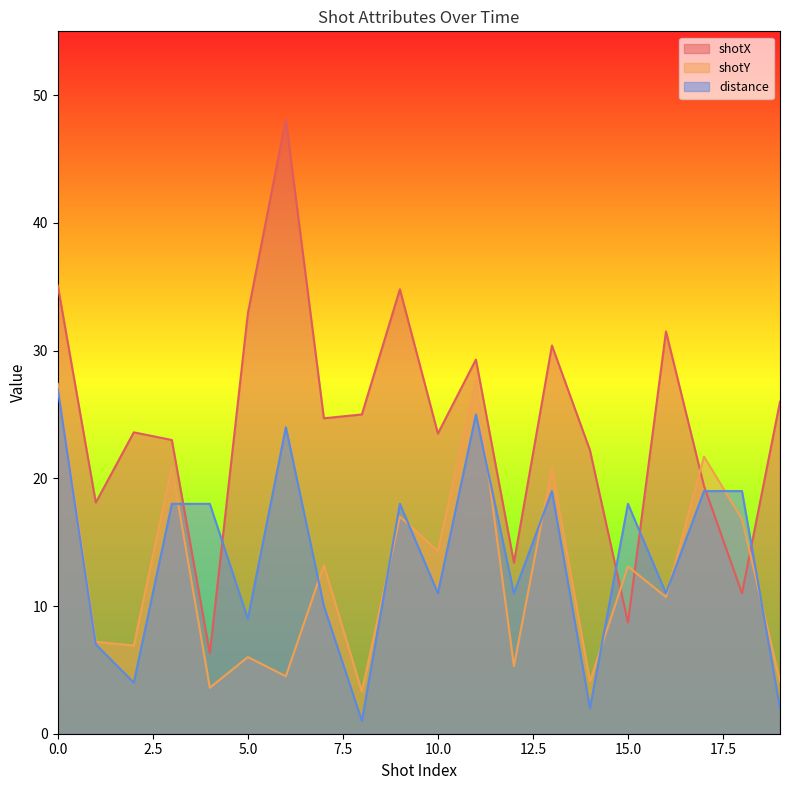

True or false: shotY and shotX cross at least once.

True